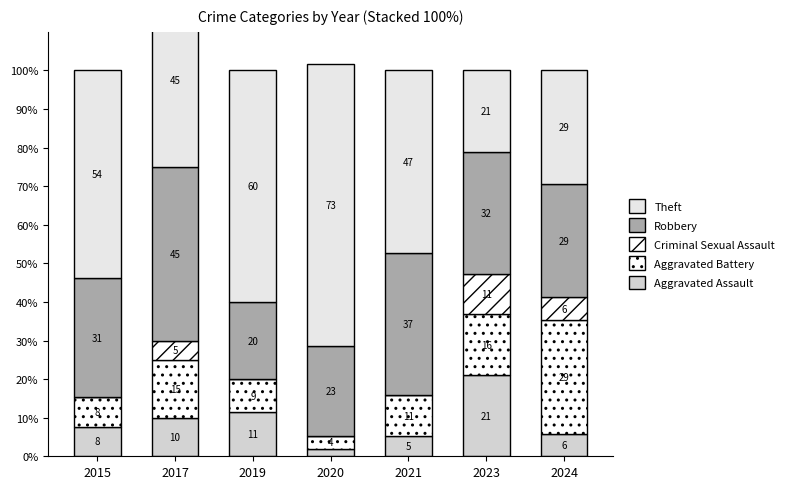

Where is Criminal Sexual Assault nearest to the value 5?

2017